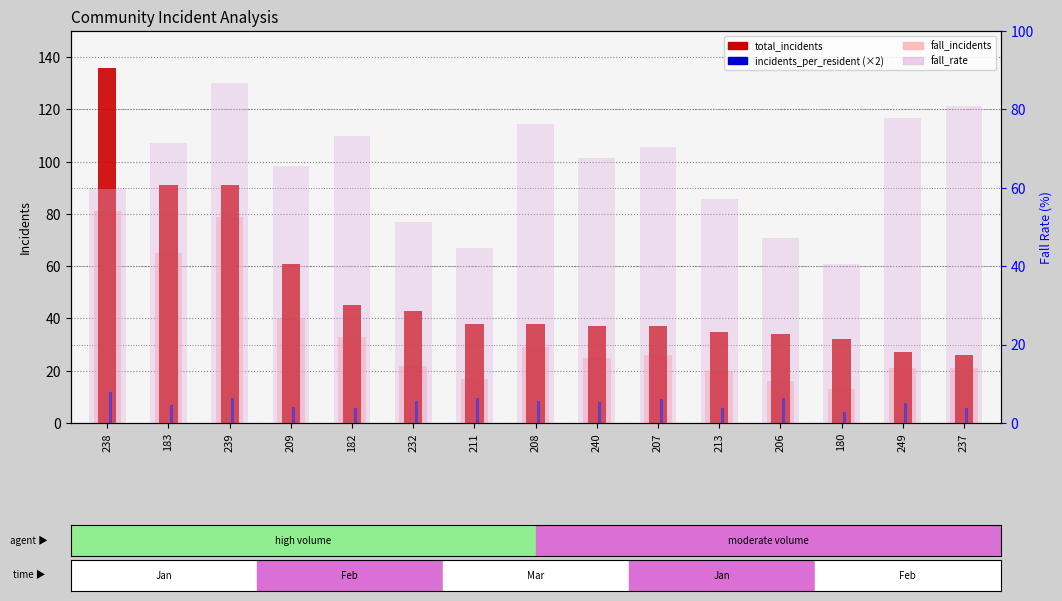

Which series has the largest total across all categories?

fall_rate